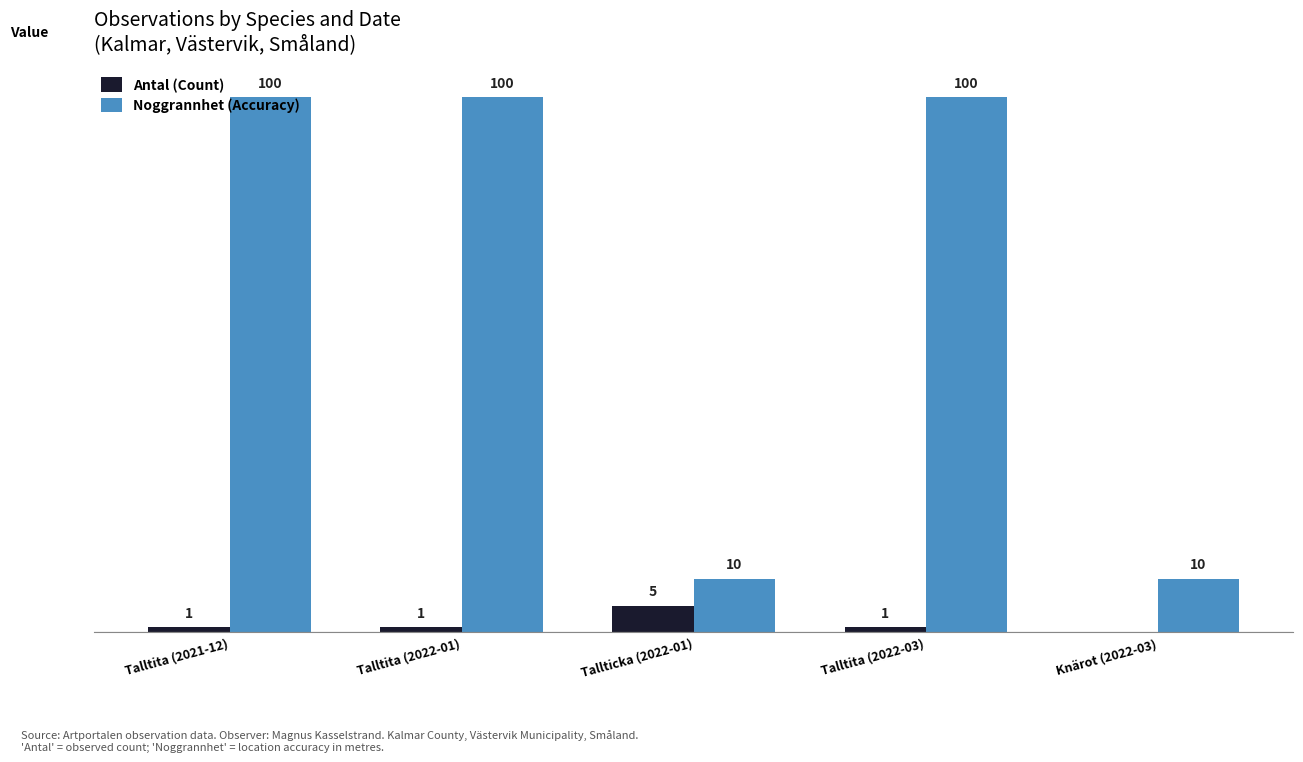

Between Tallticka (2022-01) and Knärot (2022-03), which series saw the biggest shift?

Antal (Count)